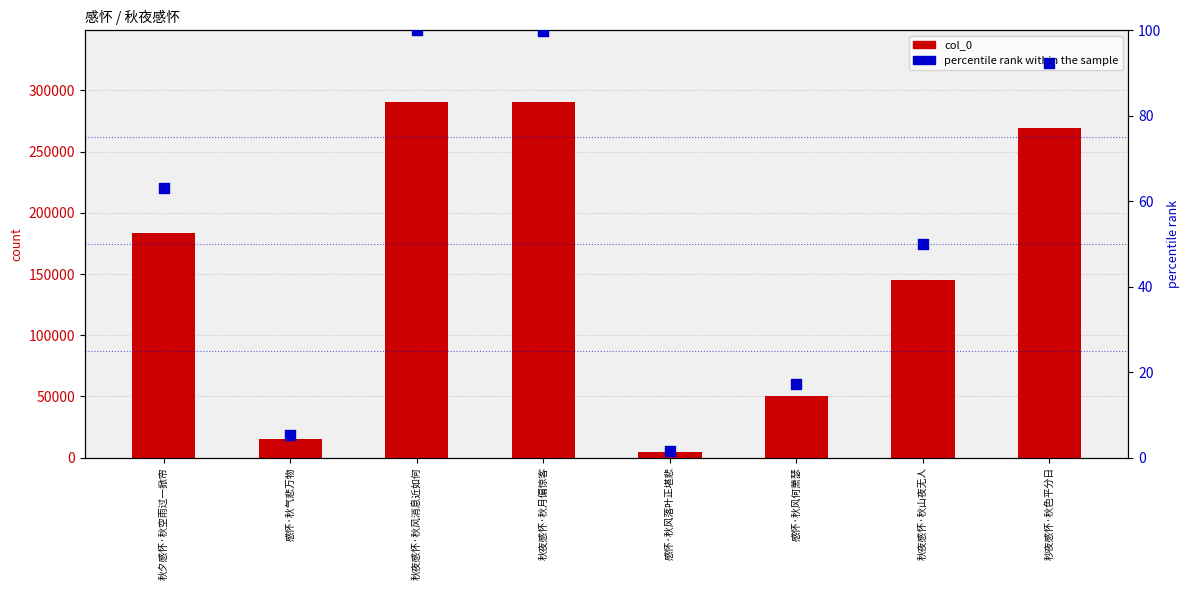

At how many categories does at least one series exceed 261021?

3